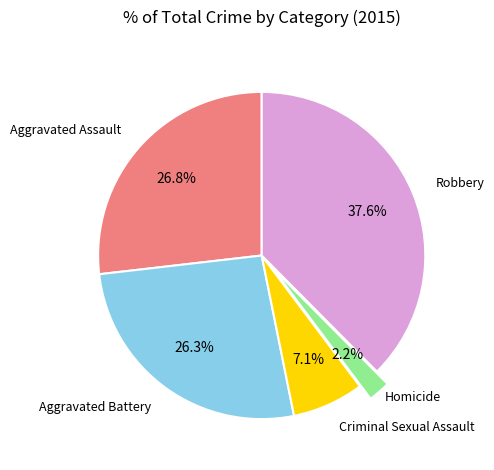

Is there any slice that represents more than half of the pie?

No